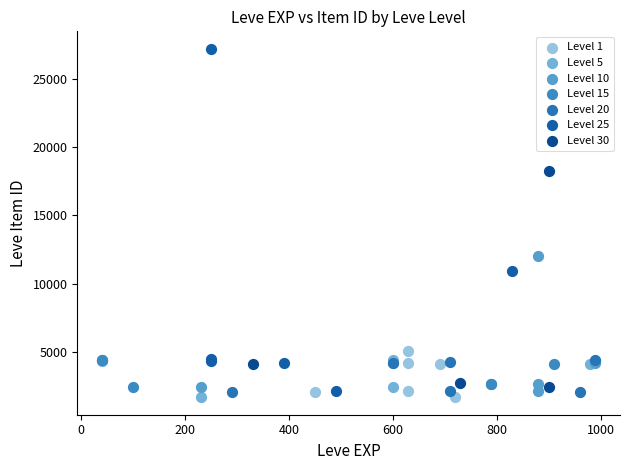

Which series reaches the maximum Y coordinate?

Level 25